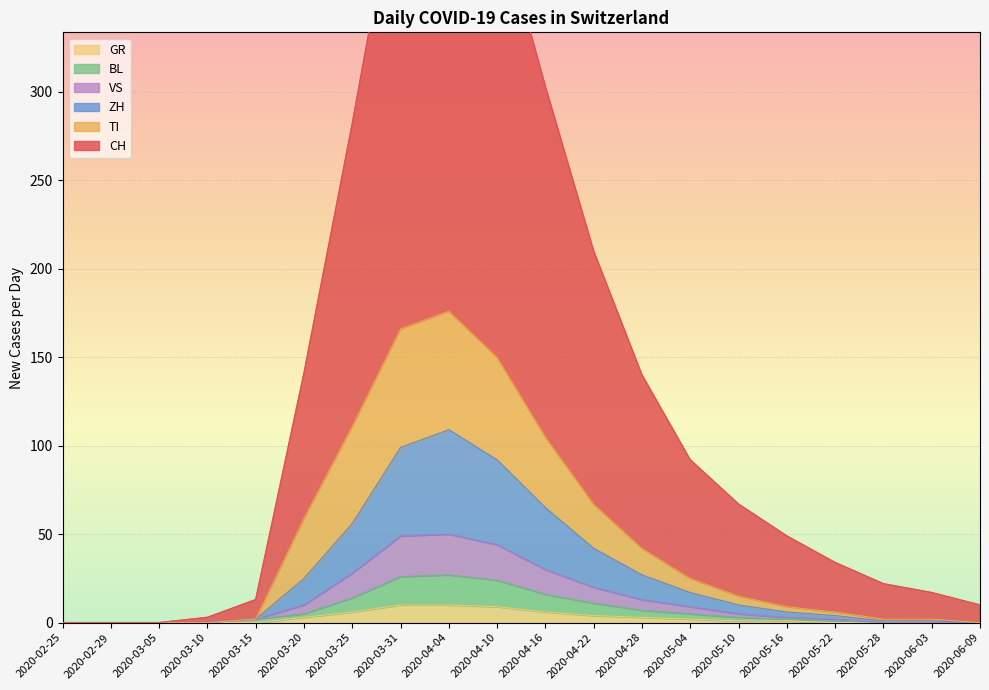

True or false: BL has more than 0 points higher than both neighbors.

True